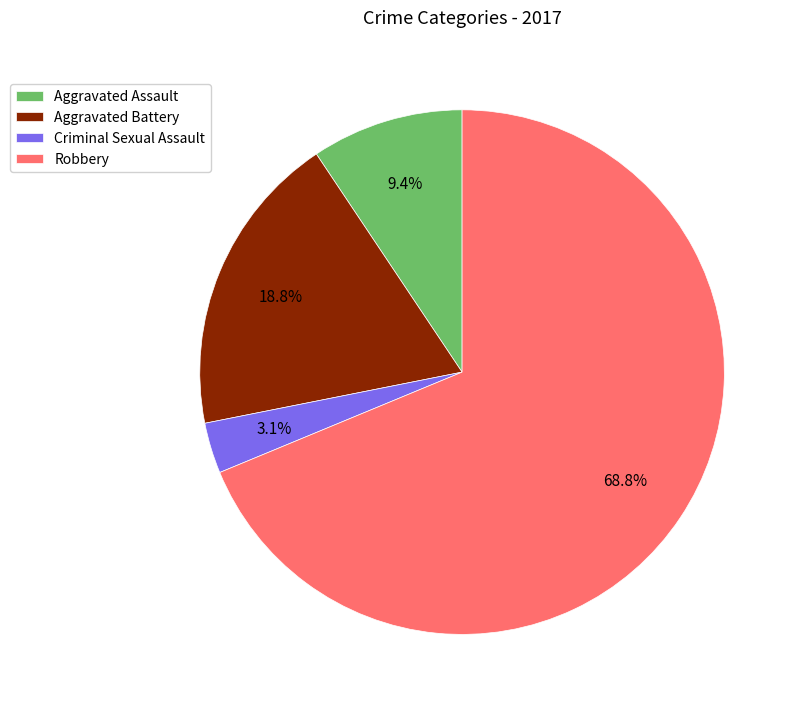

True or false: Aggravated Assault accounts for 19% of the total.

False